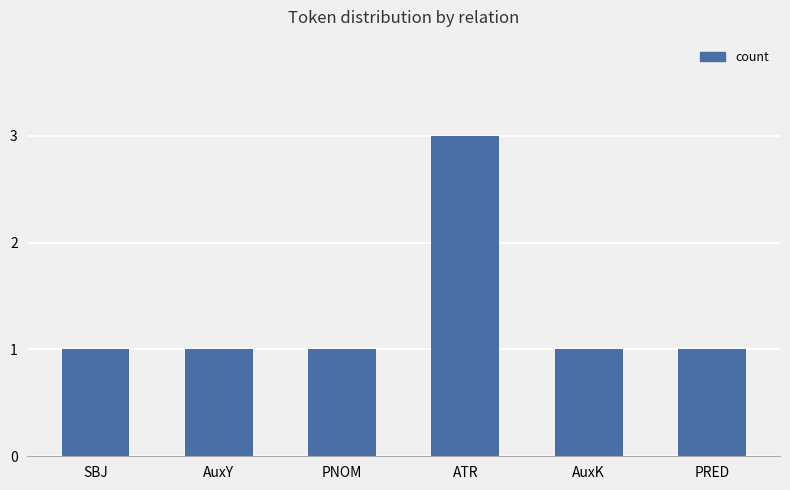

Which label corresponds to the largest value in the chart?

ATR